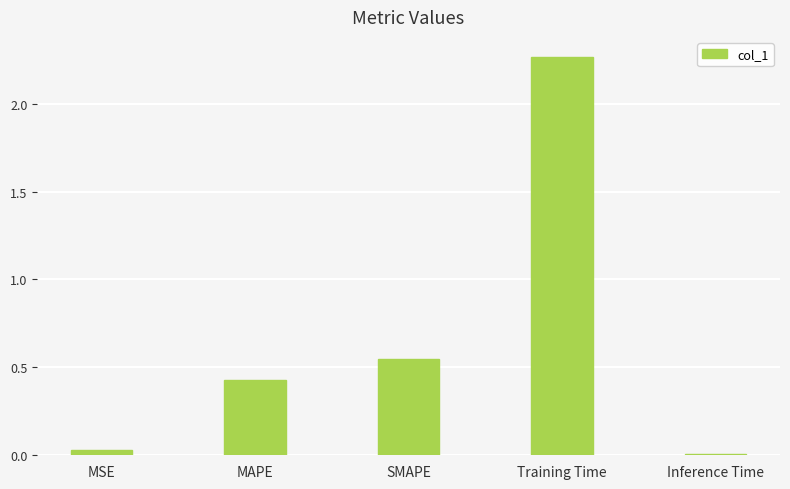

True or false: the data shows 0.0 at Inference Time.

True